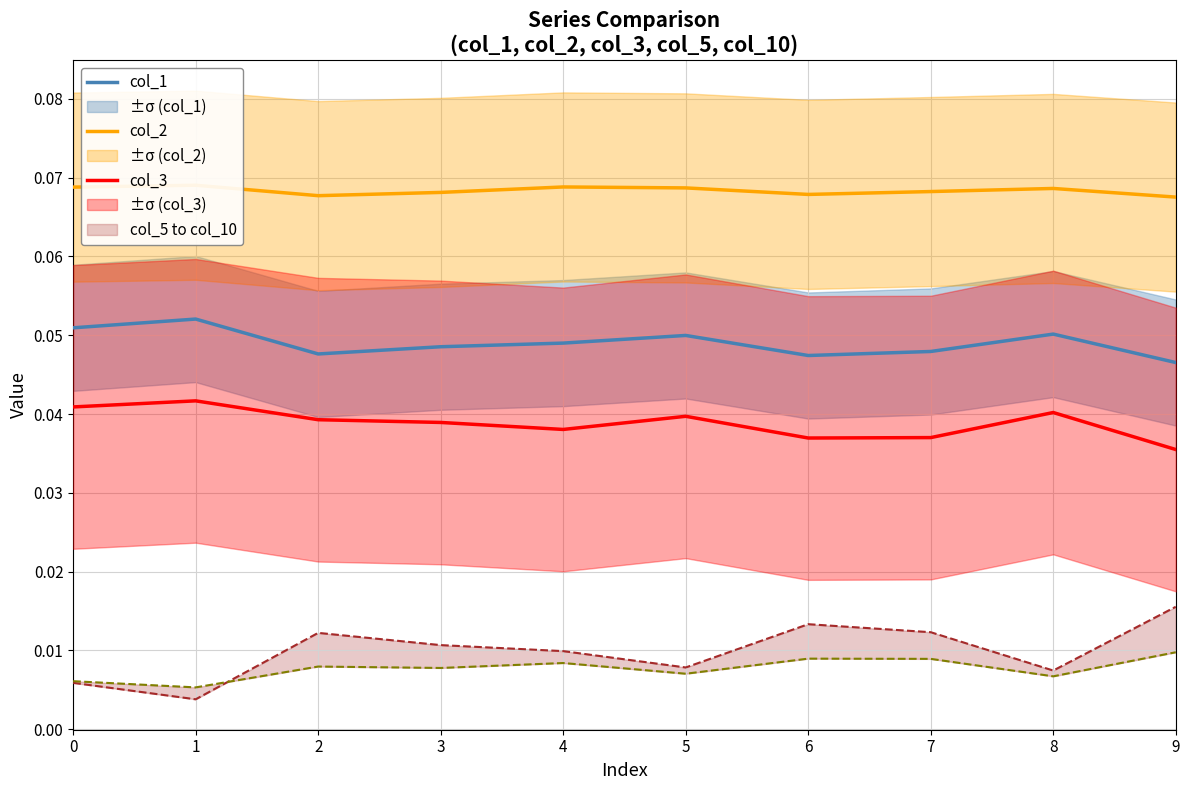

Is the value of col_1 at 7 greater than the value of col_5 at 3?

Yes